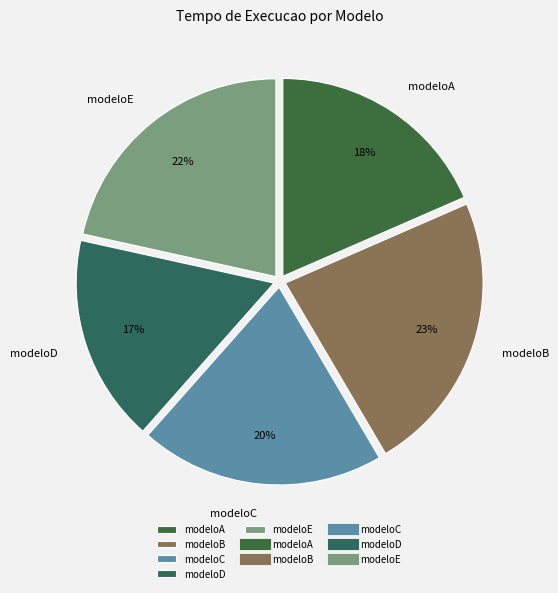

Count the number of slices in the pie.

5